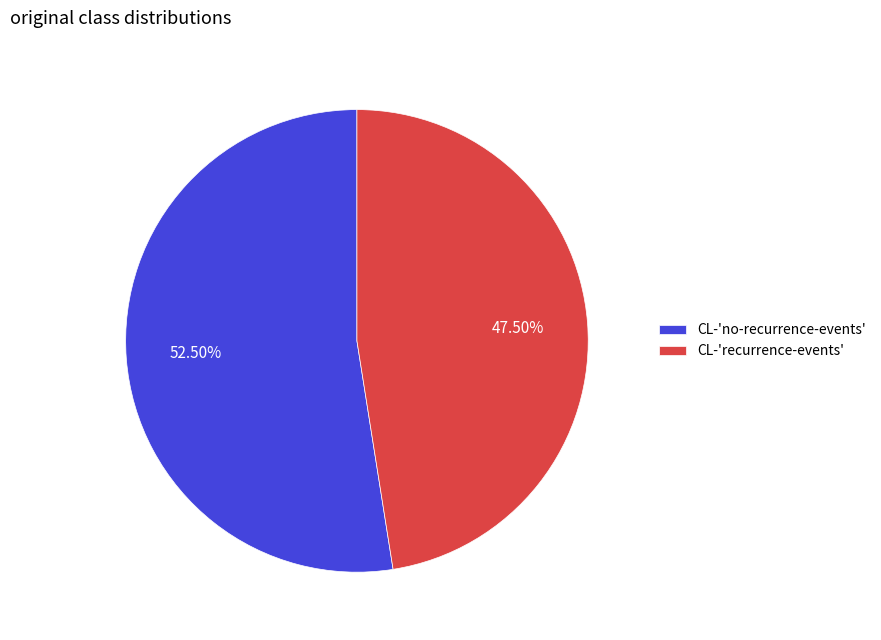

Which slice represents more than half of the pie?

CL-'no-recurrence-events'